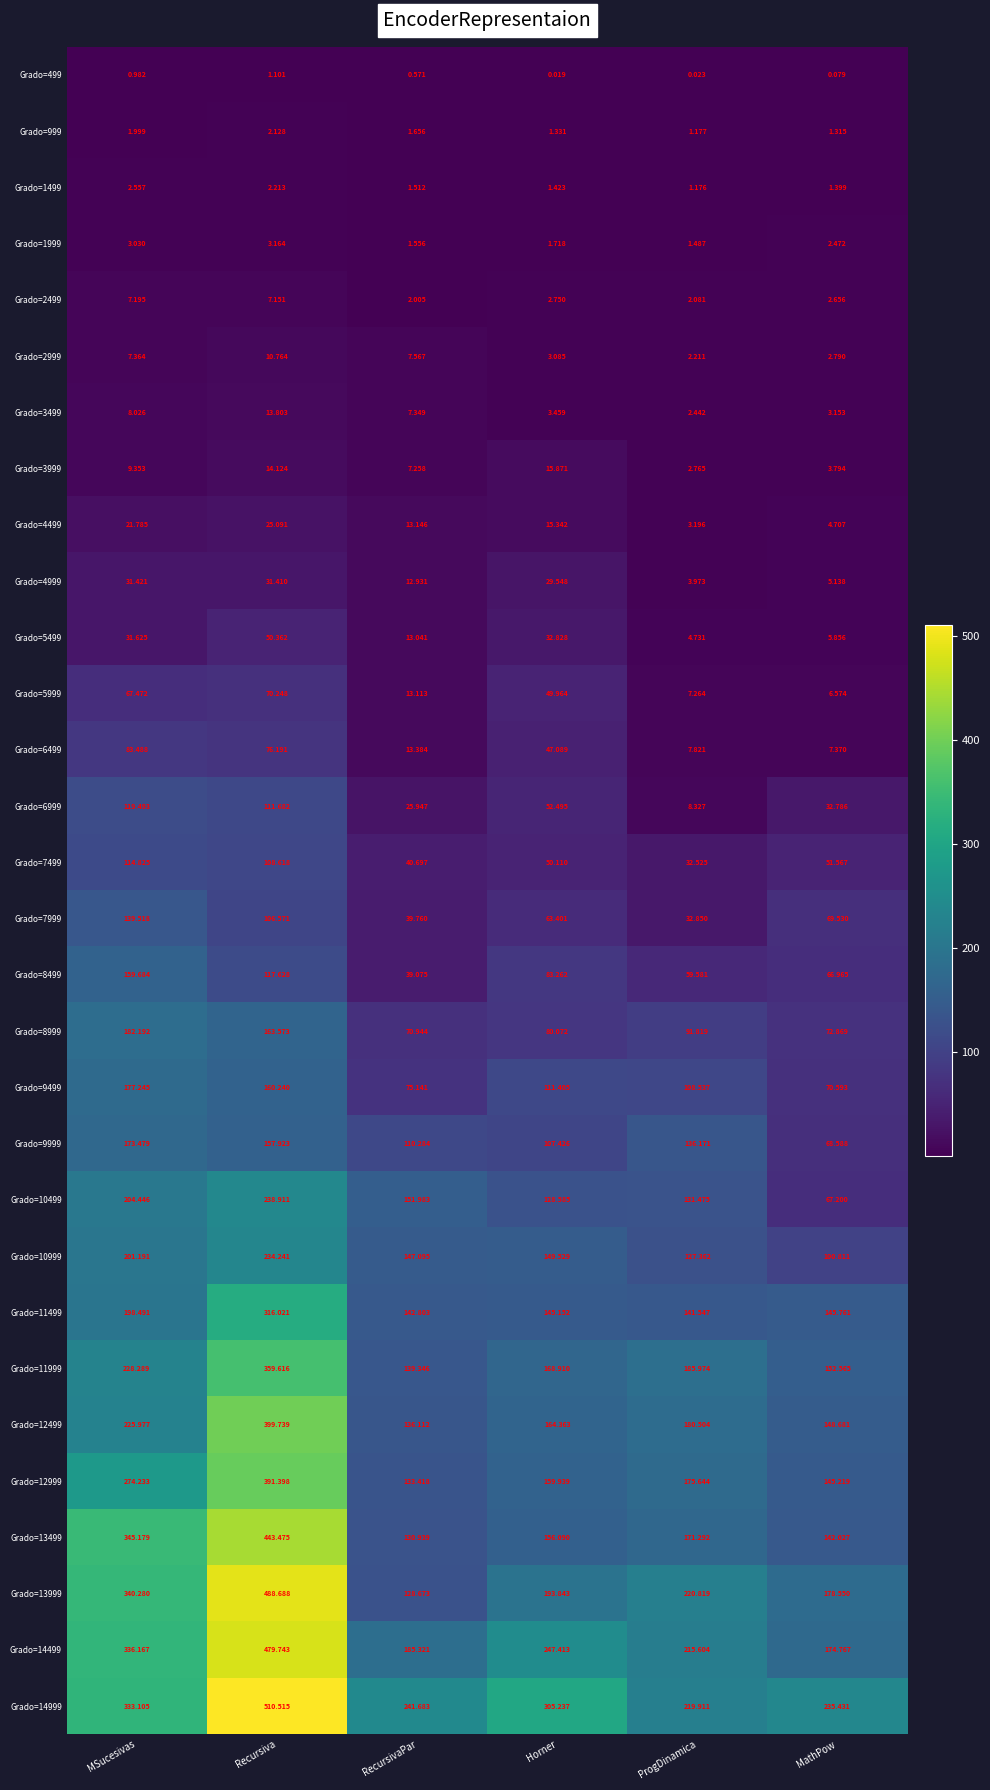

Which category has the lowest value in the Grado=2999 series?

ProgDinamica